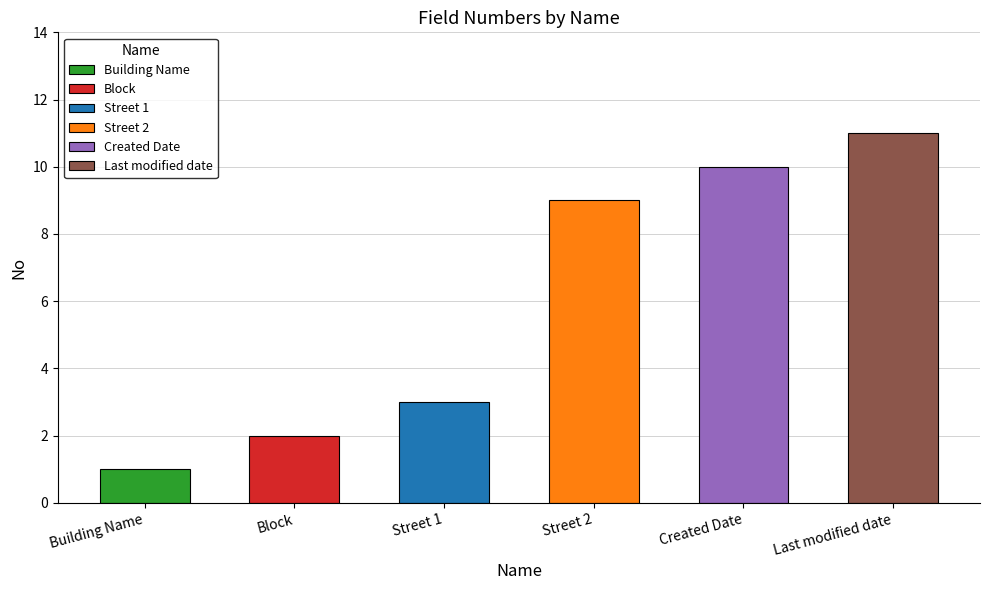

Rank the categories by value from highest to lowest.

Last modified date, Created Date, Street 2, Street 1, Block, Building Name